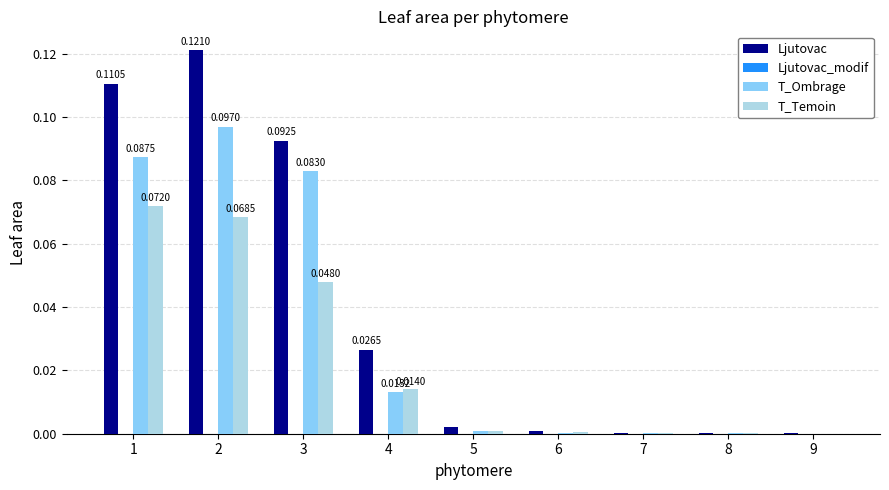

Are the bars grouped side by side (vs. stacked)?

Yes